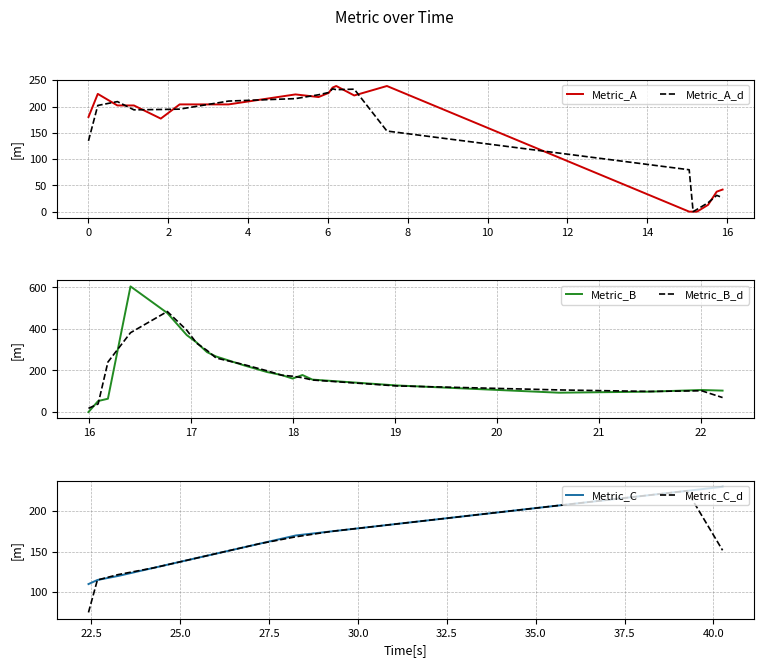

What is the highest value of the Metric_A series?

239.0